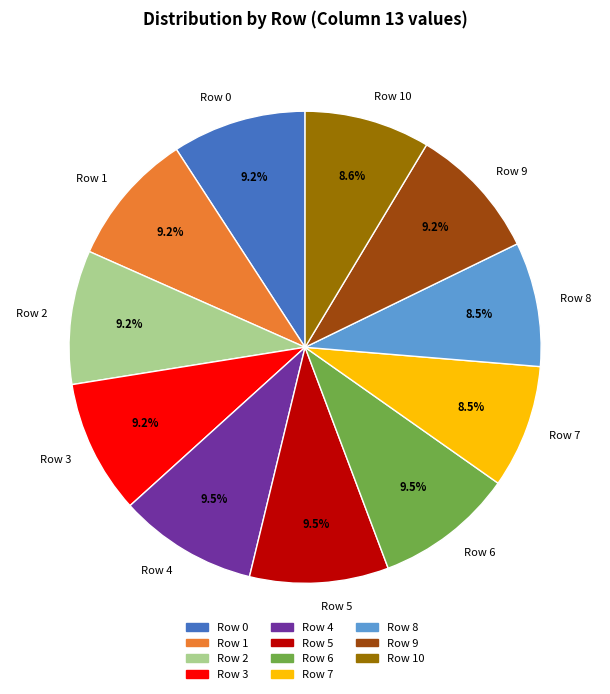

The Row 2 slice represents 9% of the pie. True or false?

True